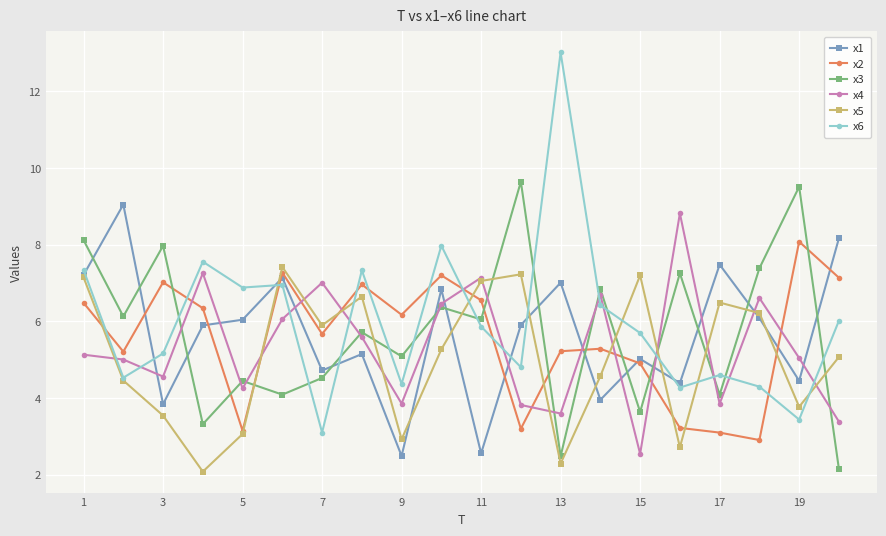

How many distinct data groups are displayed?

6